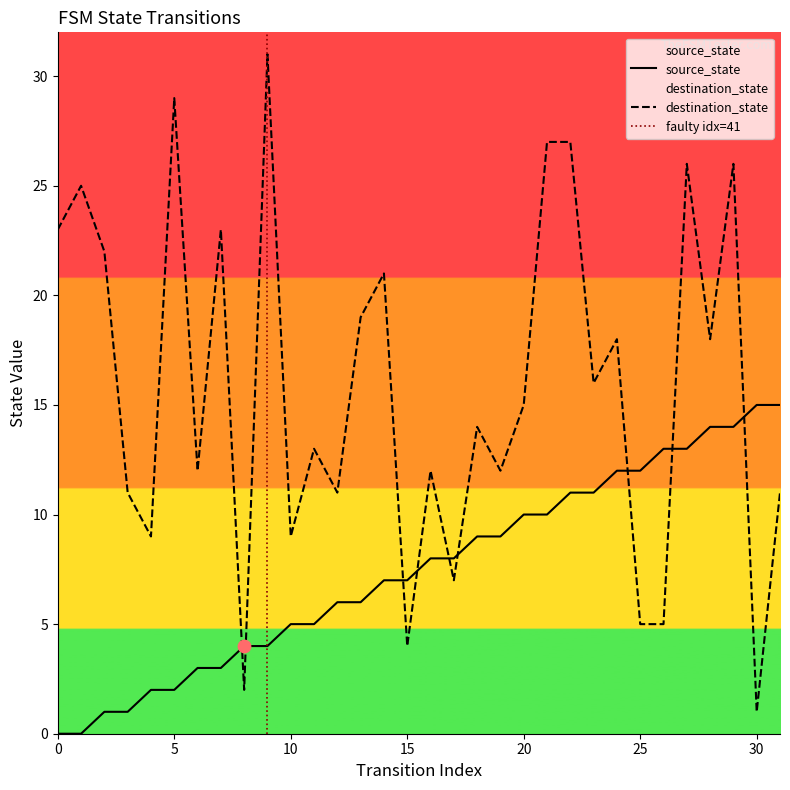

What is the total value across all series at 25?

17